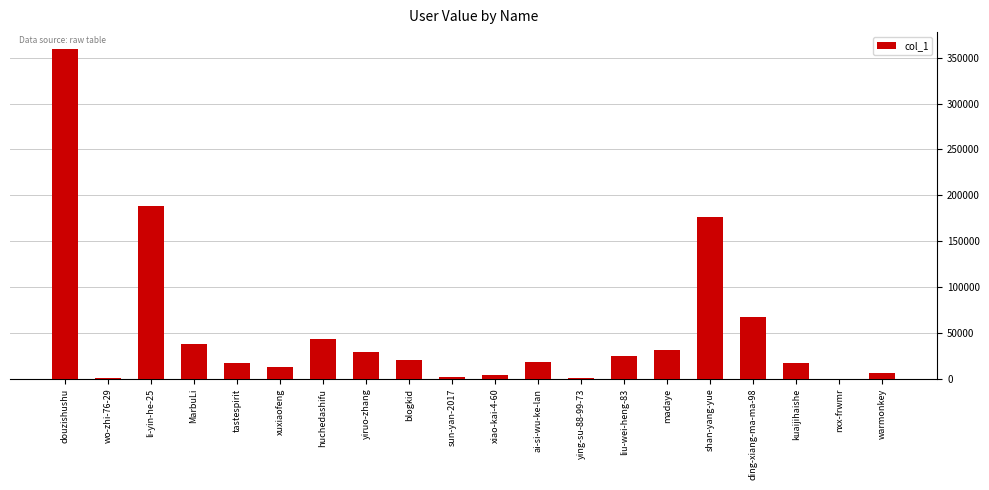

What is the sum of all values?

1056809